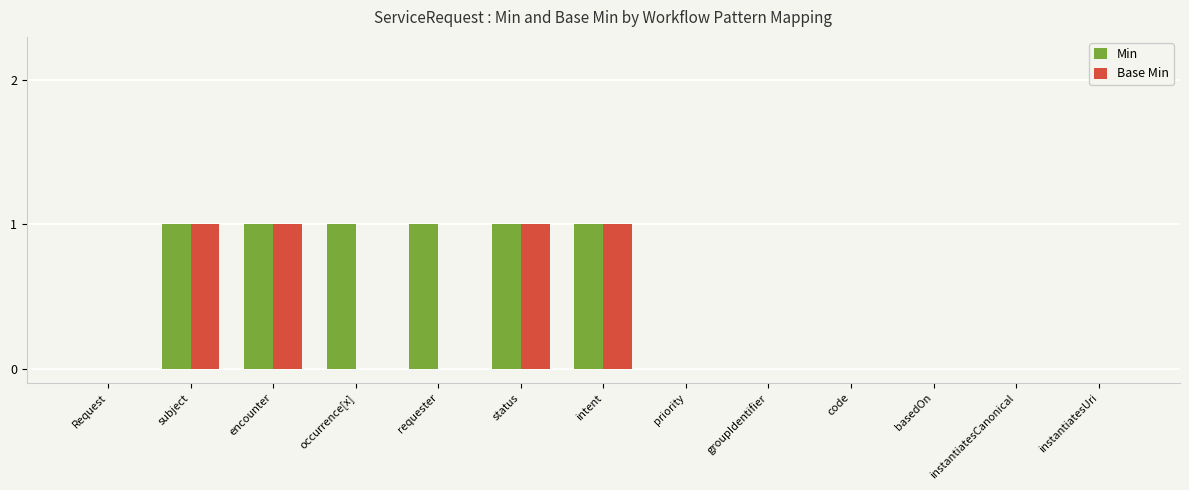

Reading left to right, transcribe all the data shown in this chart.

Min: Request=0	subject=1	encounter=1	occurrence[x]=1	requester=1	status=1	intent=1	priority=0	groupIdentifier=0	code=0	basedOn=0	instantiatesCanonical=0	instantiatesUri=0
Base Min: Request=0	subject=1	encounter=1	occurrence[x]=0	requester=0	status=1	intent=1	priority=0	groupIdentifier=0	code=0	basedOn=0	instantiatesCanonical=0	instantiatesUri=0